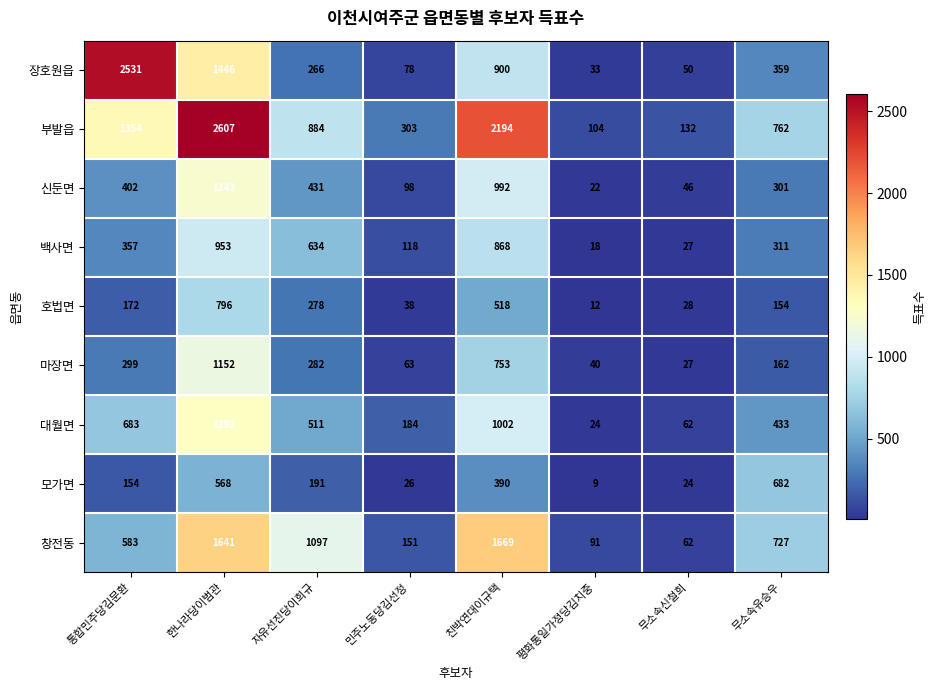

What is the sum of all 모가면 values?

2044